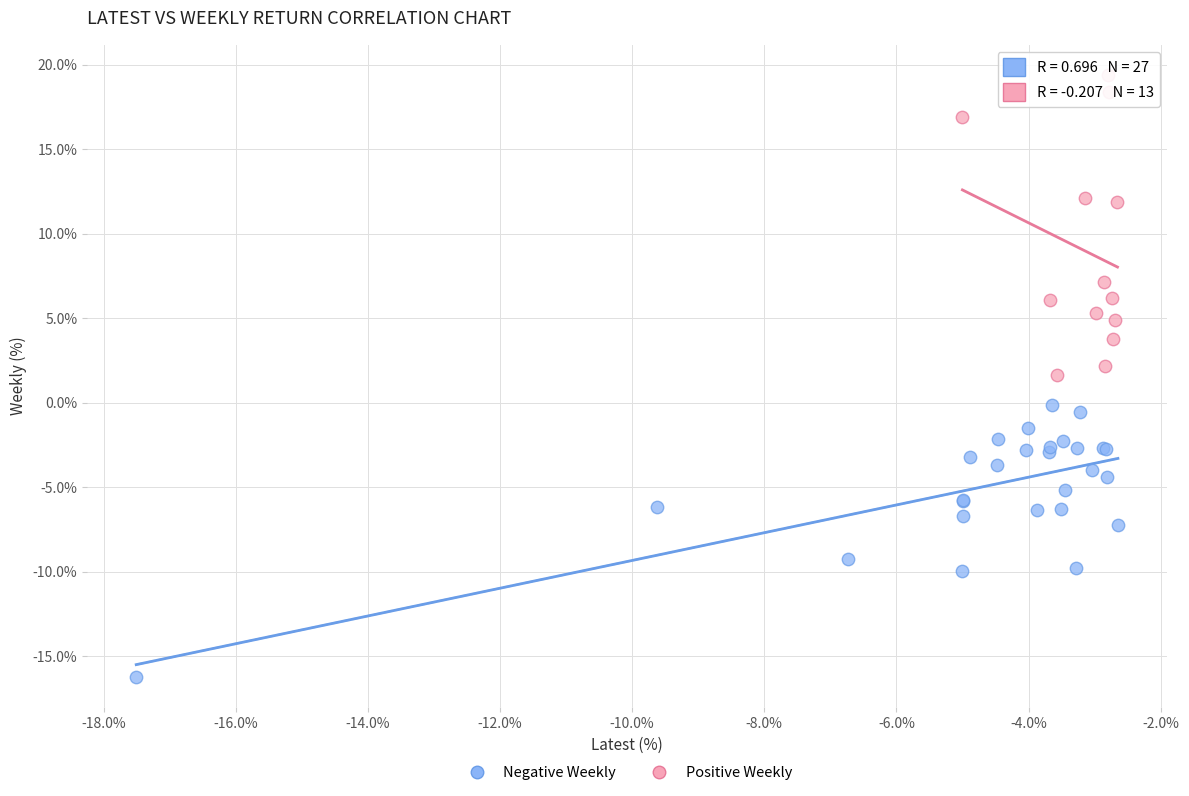

Which series contains the lowest Y value?

Negative Weekly